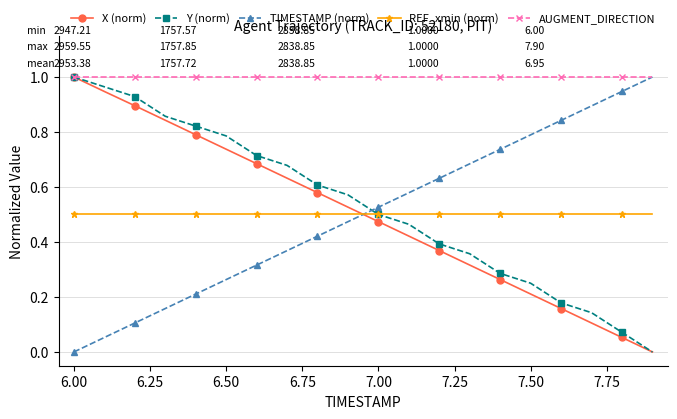

How many lines are shown in the chart?

5